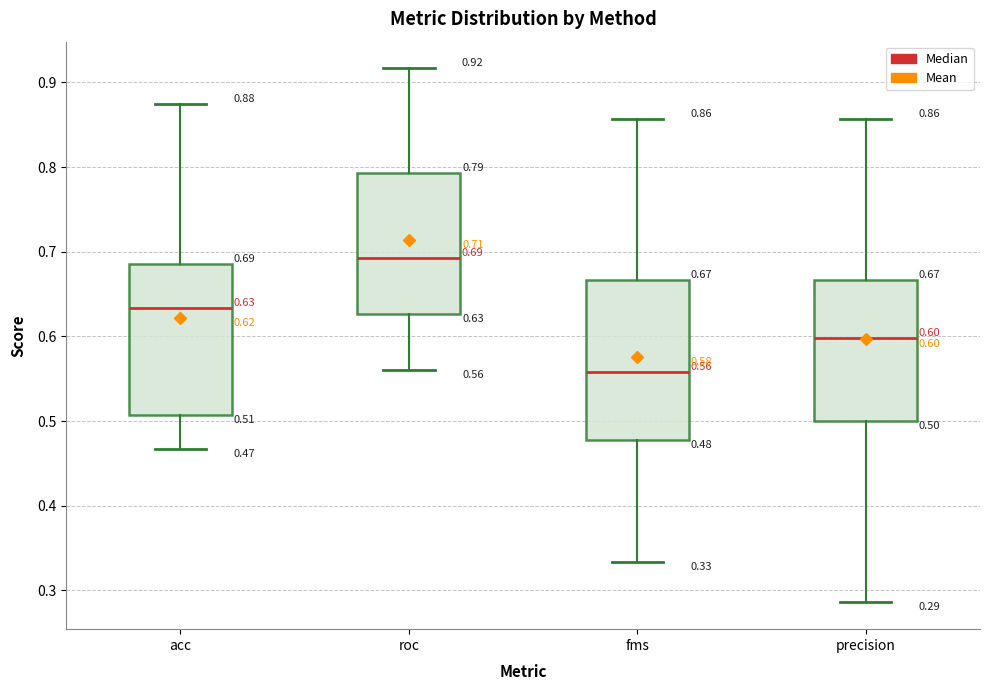

Which box has the highest median line?

roc